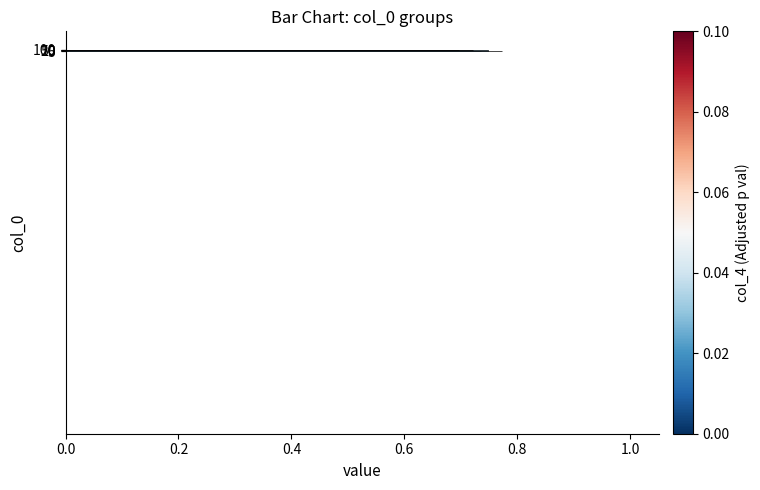

What is the average value?

0.7